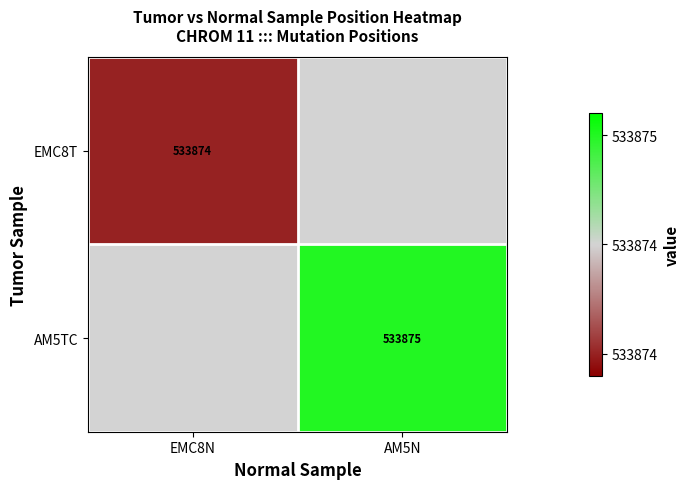

The value of EMC8T at EMC8N is 911120. True or false?

False